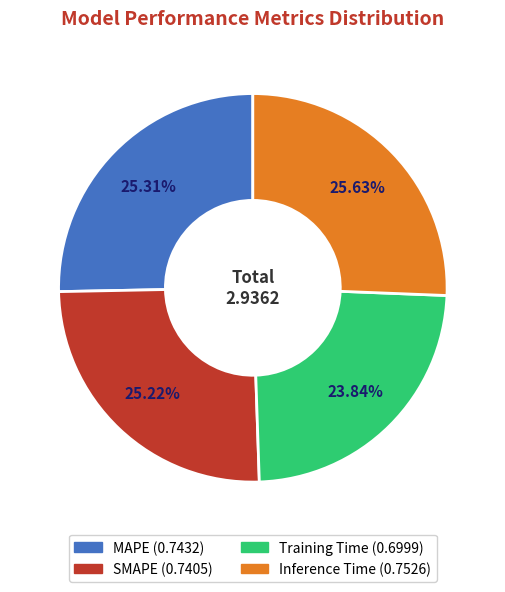

Which category has the smallest portion of the pie?

Training Time